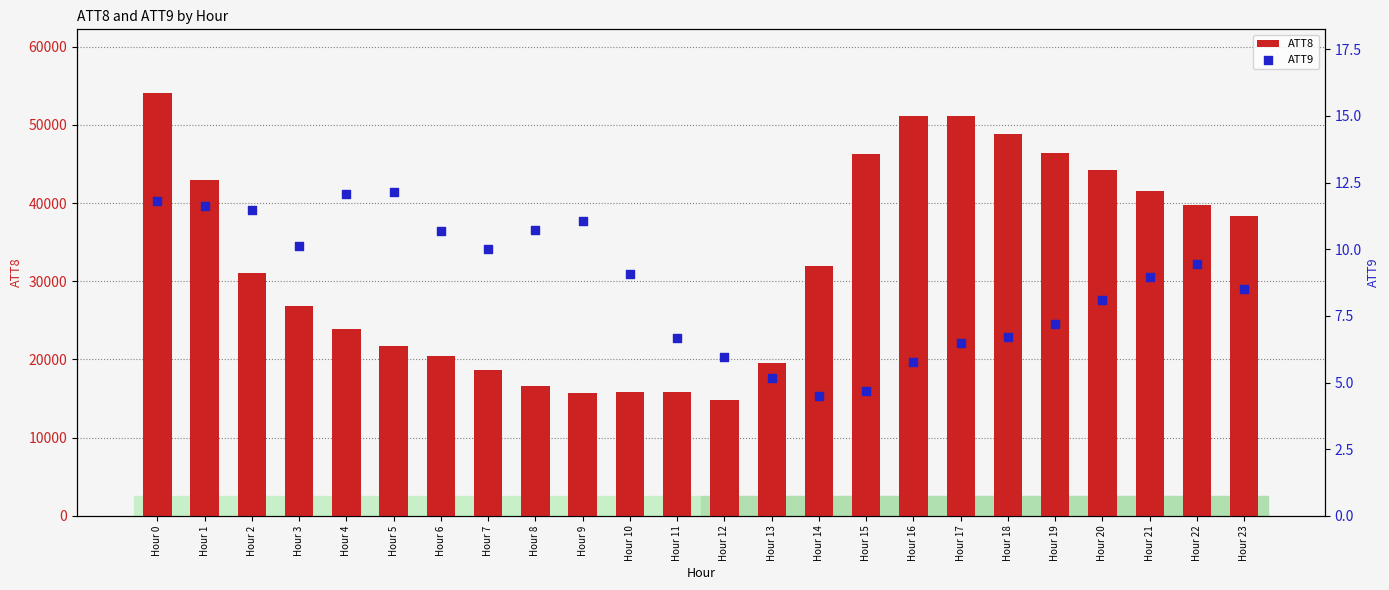

At how many categories does at least one series exceed 38112?

11